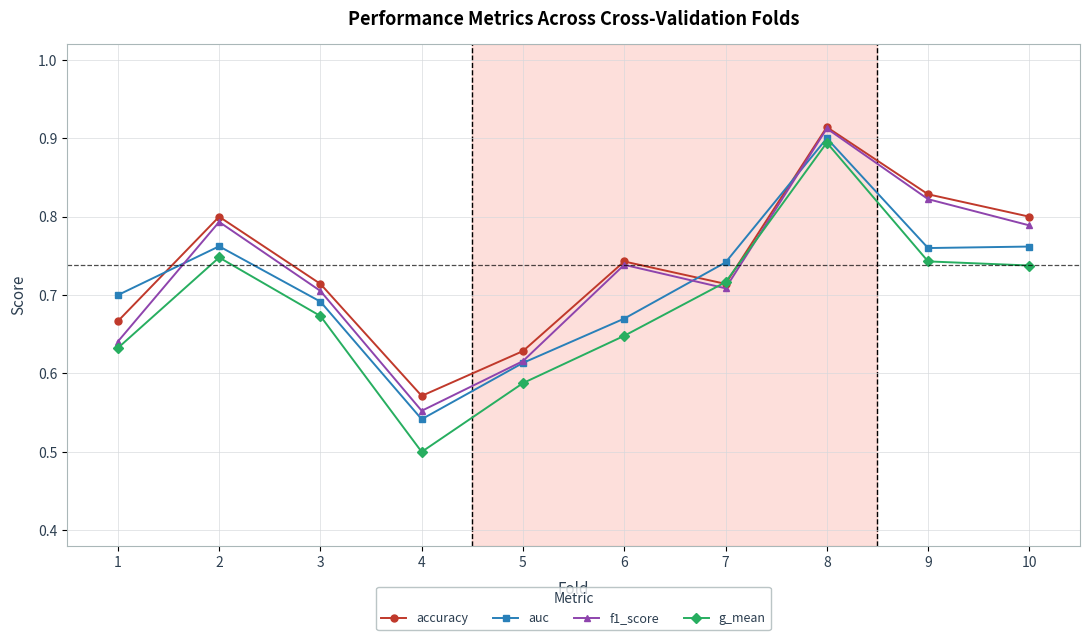

What is the difference between the f1_score values at 3 and 2?

0.1